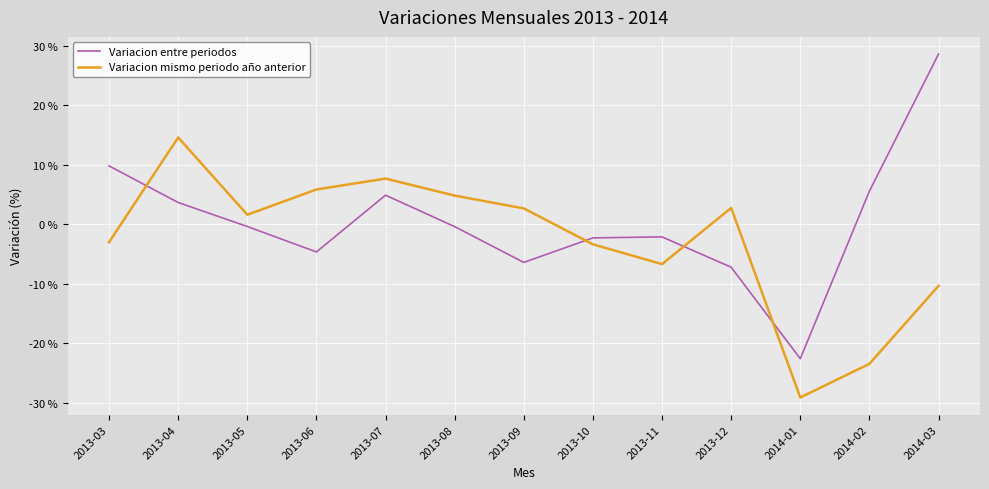

Rank the series by their average value, from highest to lowest.

Variacion entre periodos, Variacion mismo periodo año anterior